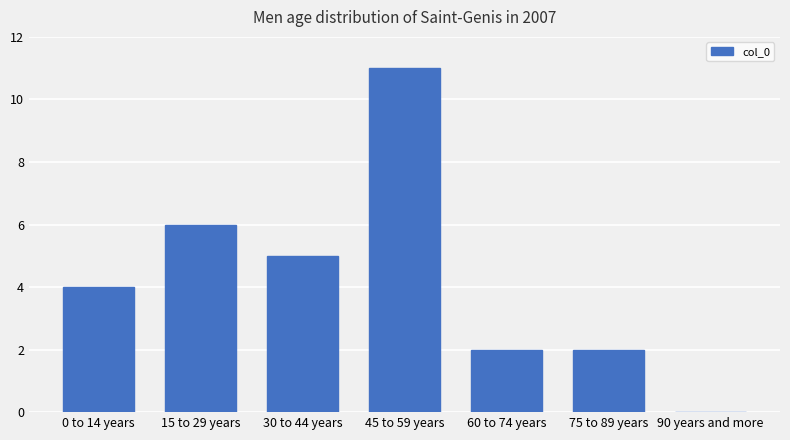

Read the value at 15 to 29 years, to the nearest 10.

10